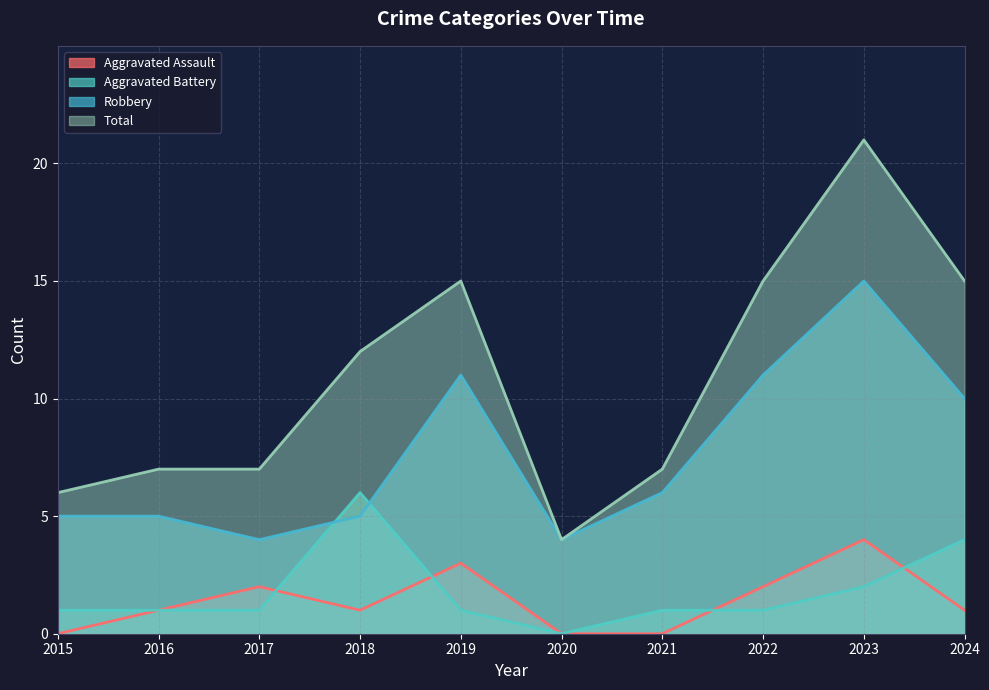

Which series has the largest range (max minus min)?

Total